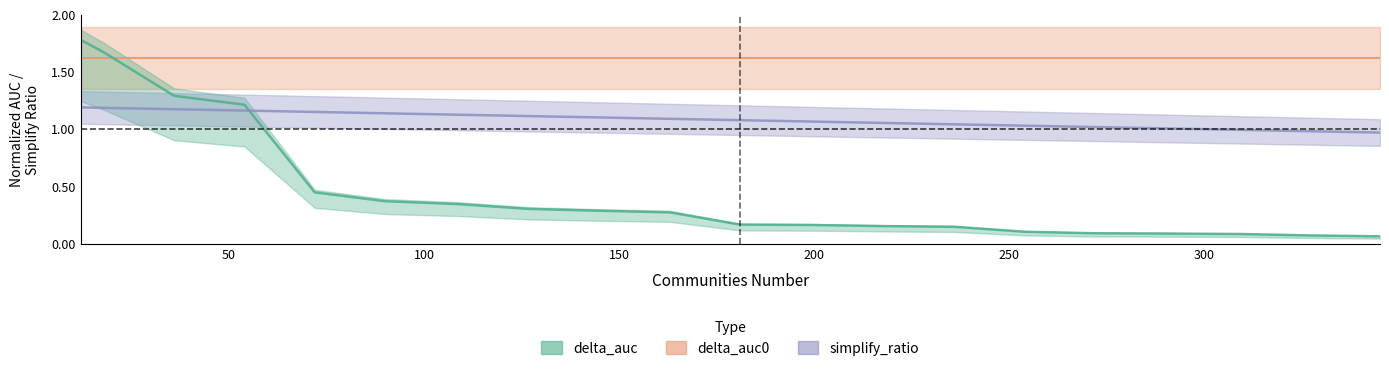

What is the highest value of the simplify_ratio series?

1.2